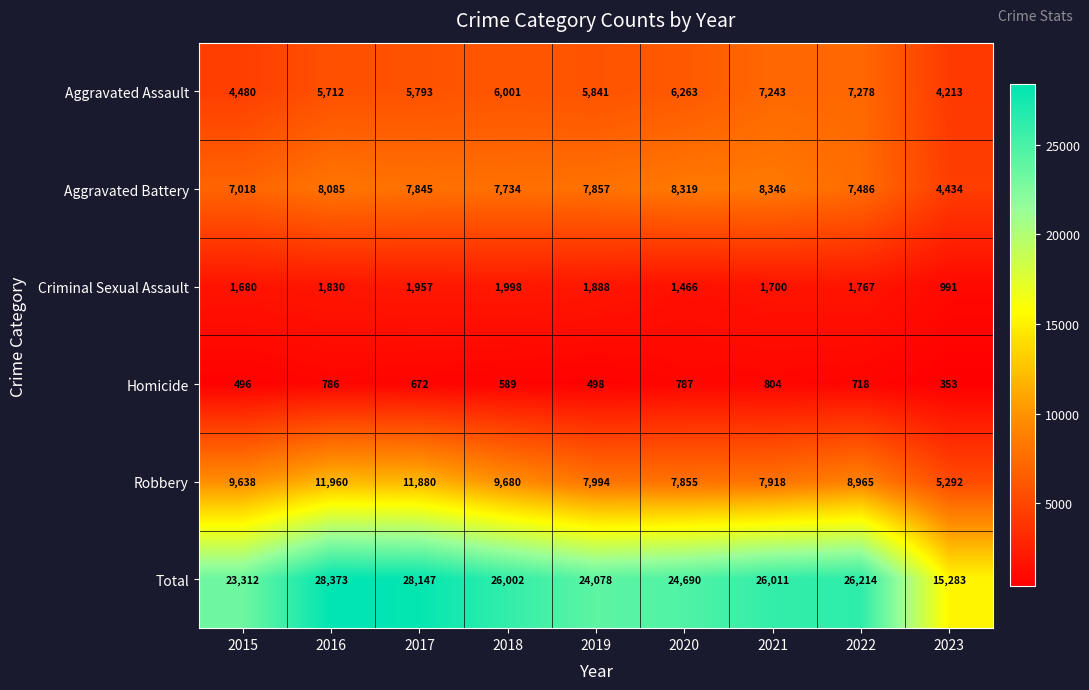

Which series has the largest total across all categories?

Total